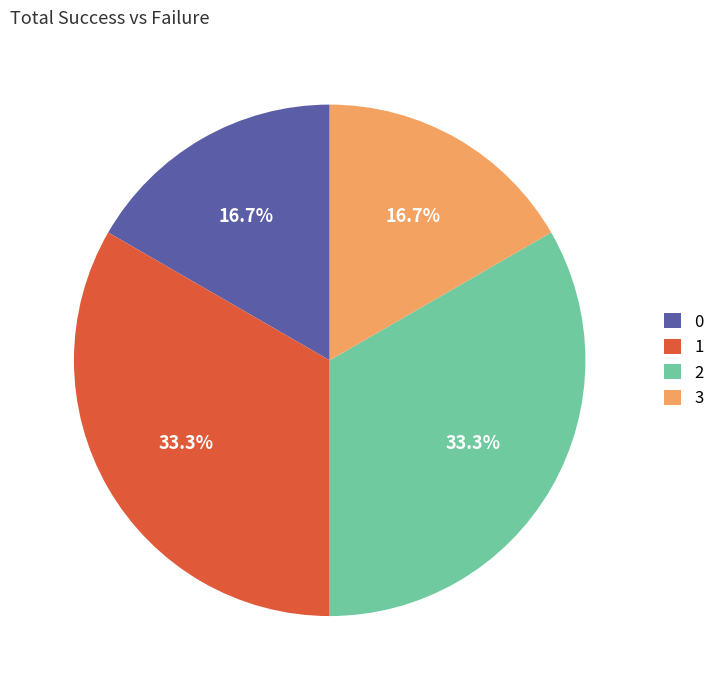

What portion of the pie excludes 3?

83.3%